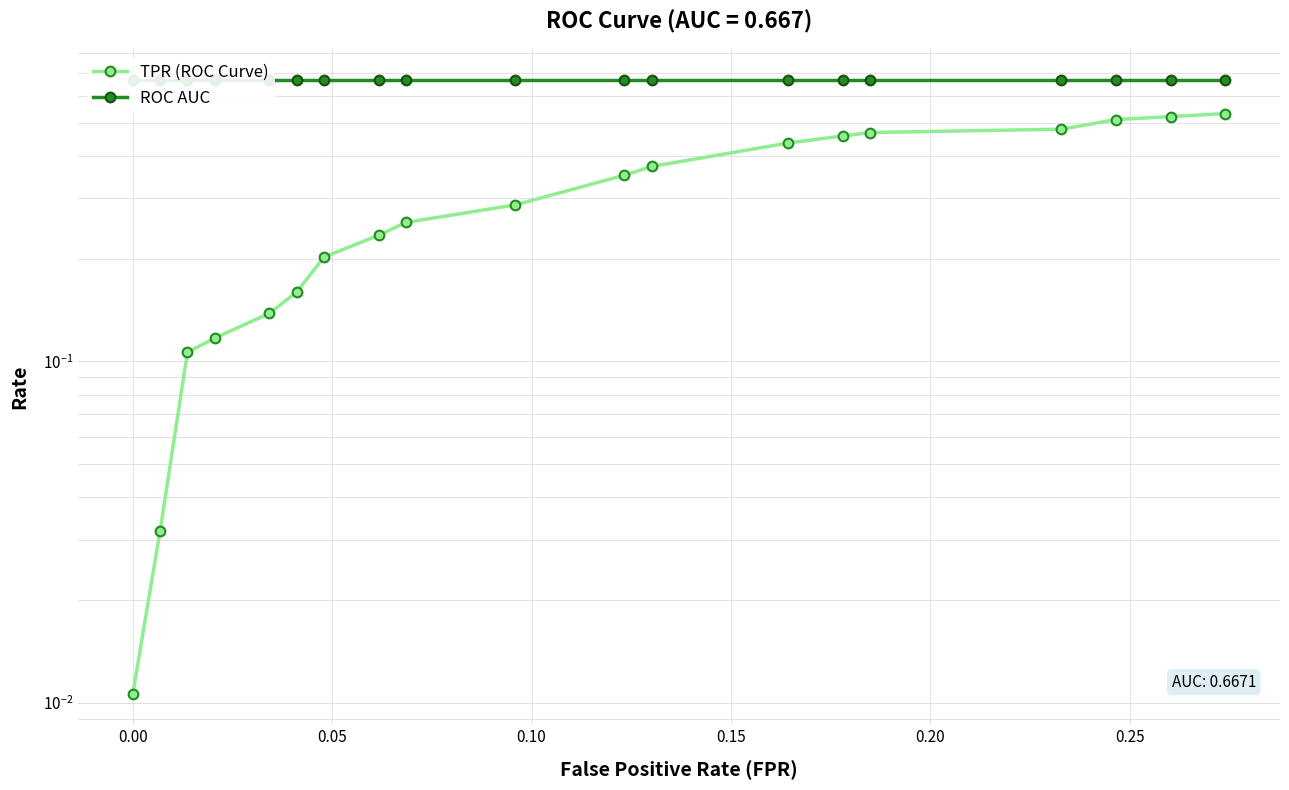

What is the maximum value for ROC AUC?

0.7